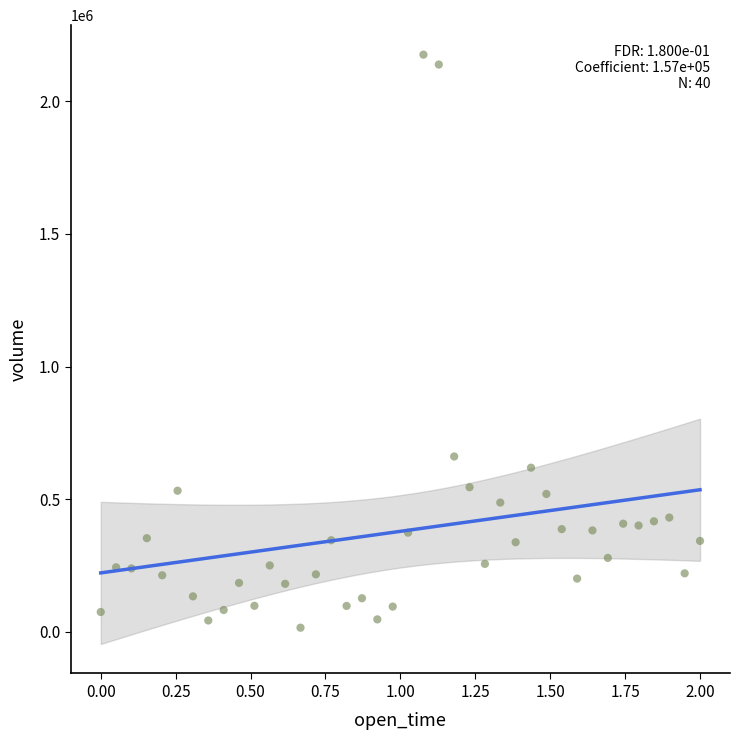

What Y value in the scatter plot is closest to 1095819?

661071